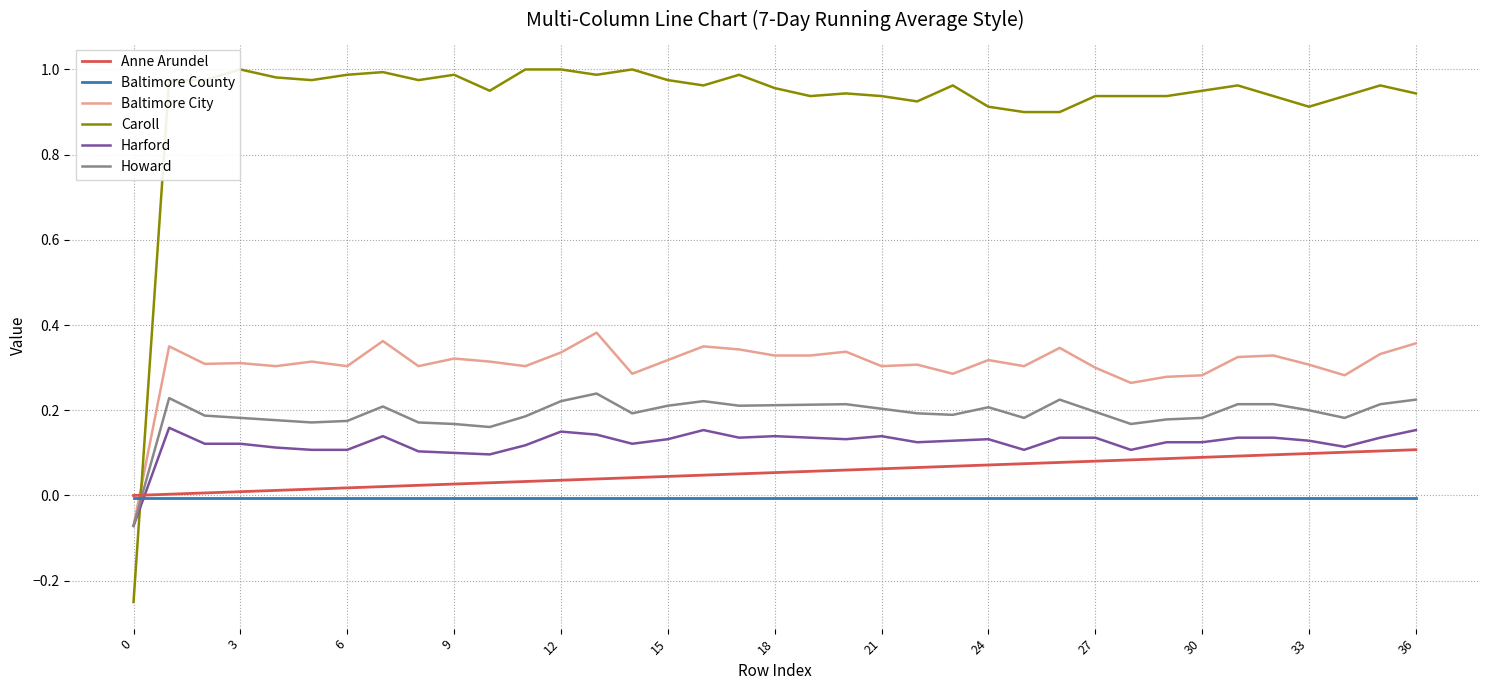

The Baltimore City series shows 0.1 at 15. True or false?

False